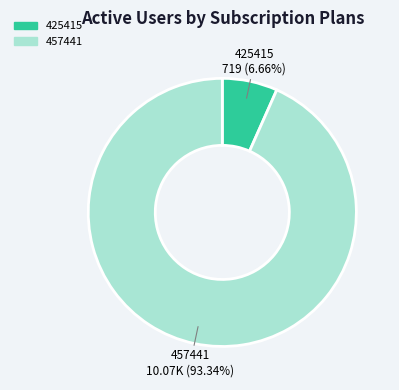

What is the largest slice in the pie chart?

457441